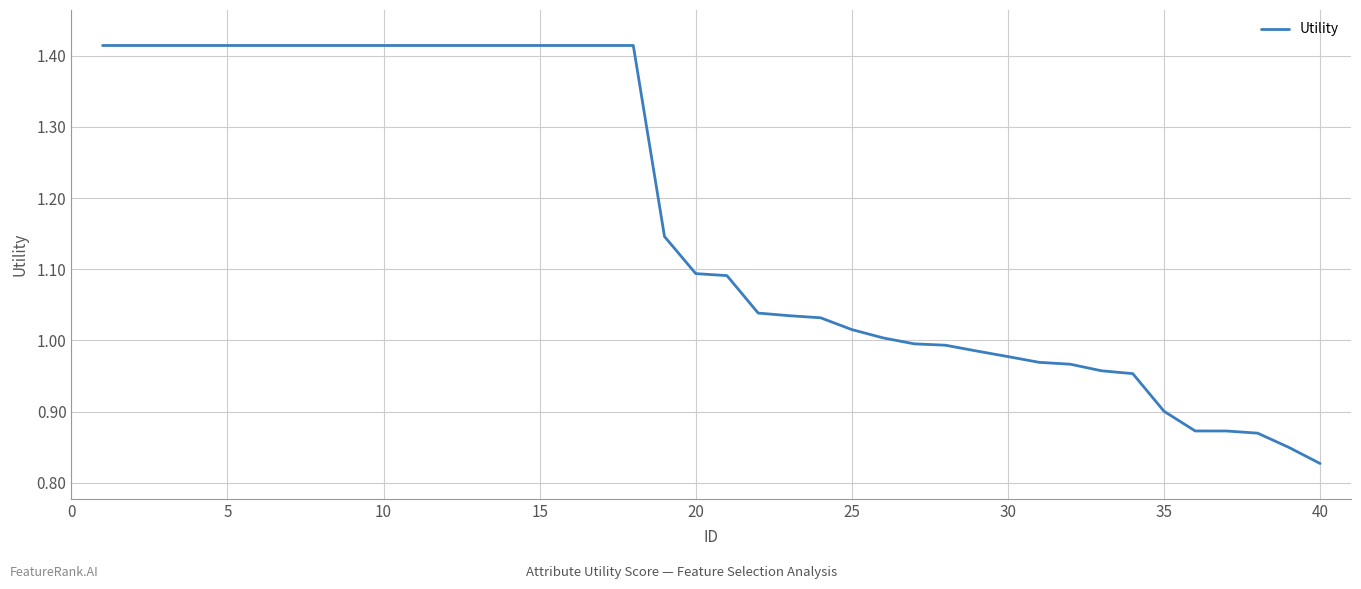

Does the chart display data point markers on the line(s)?

No